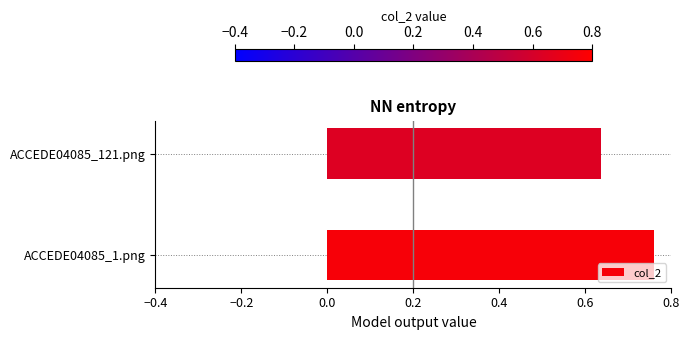

Where is the data nearest to the value 0?

ACCEDE04085_121.png